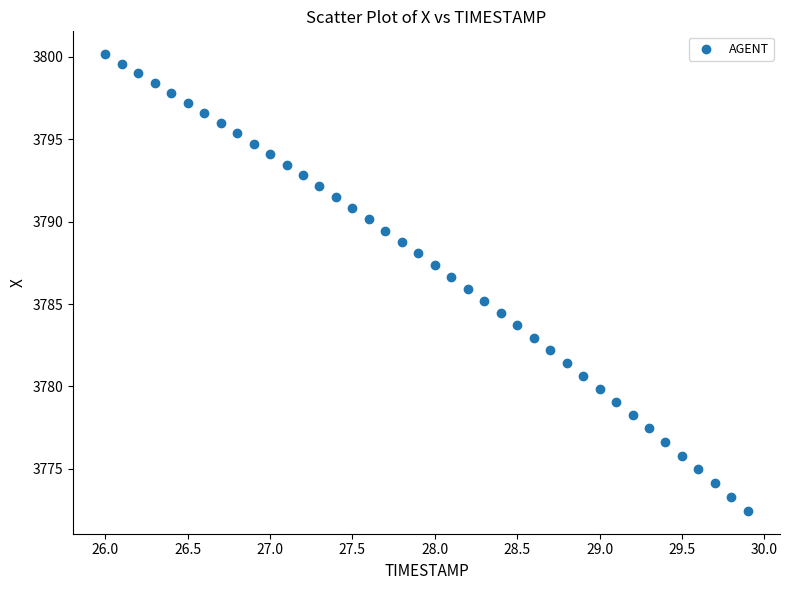

What is the range of Y values (max minus min)?

27.7